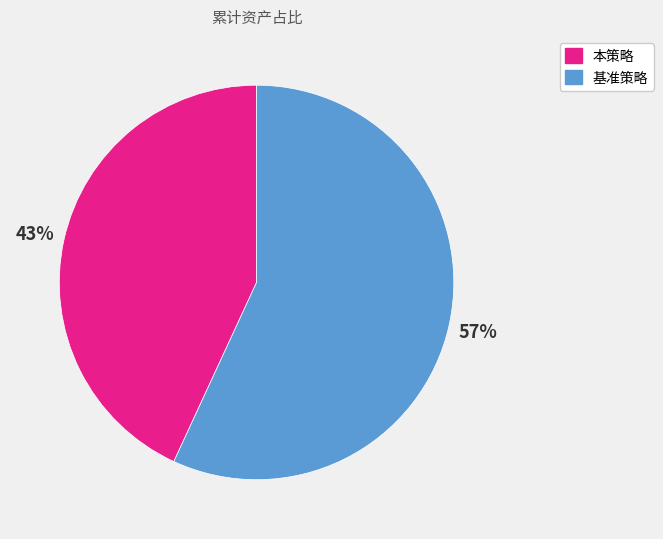

How many segments does this pie chart have?

2